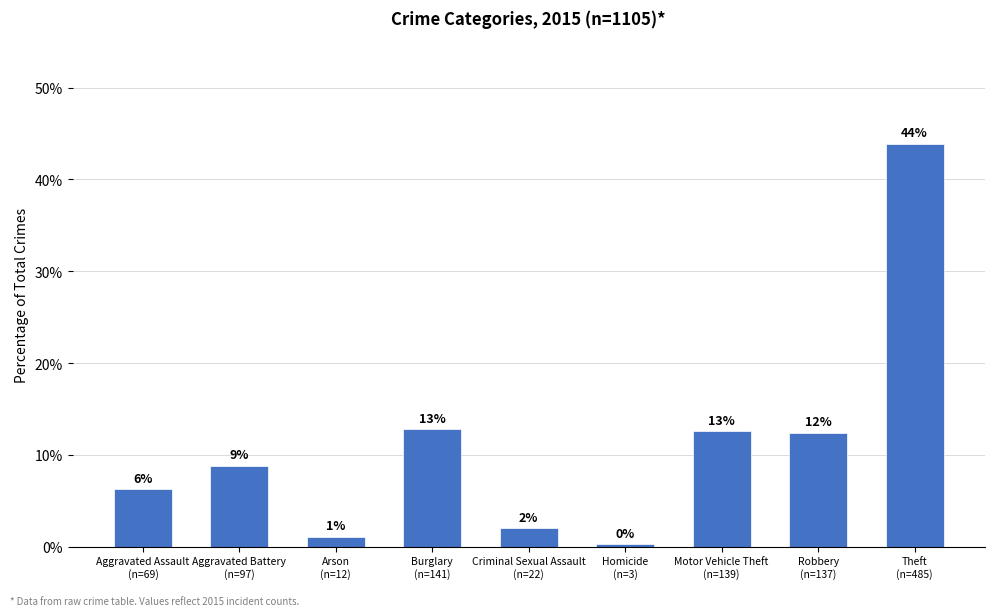

Which has a higher value, Arson
(n=12) or Aggravated Assault
(n=69)?

Aggravated Assault
(n=69)